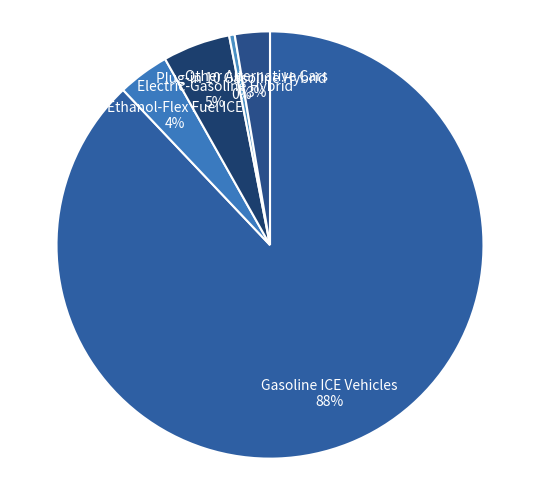

How many segments does this pie chart have?

5